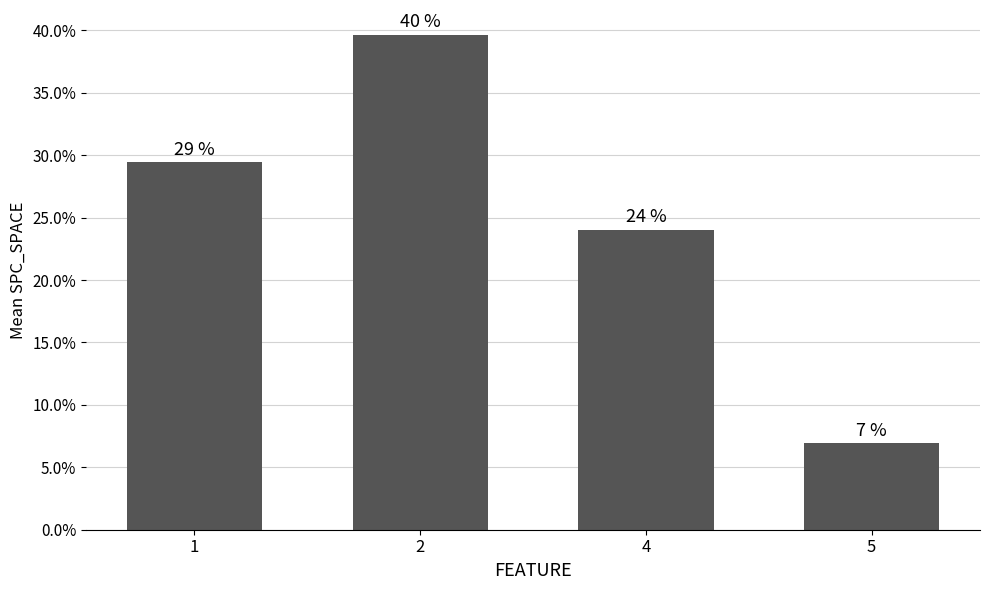

Rank the categories by value from lowest to highest.

5, 4, 1, 2